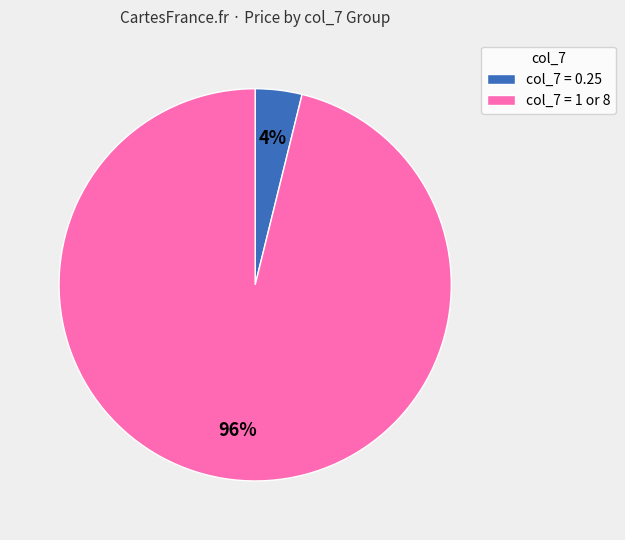

Does any single category account for the majority?

Yes